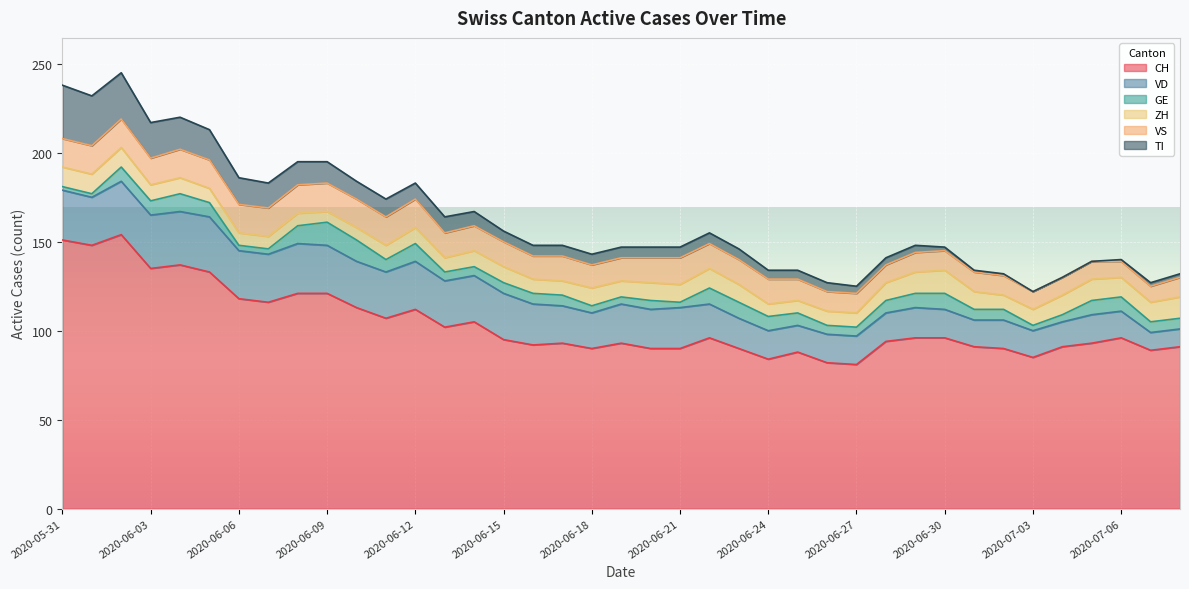

The VD series shows 16 at 2020-07-02. True or false?

True